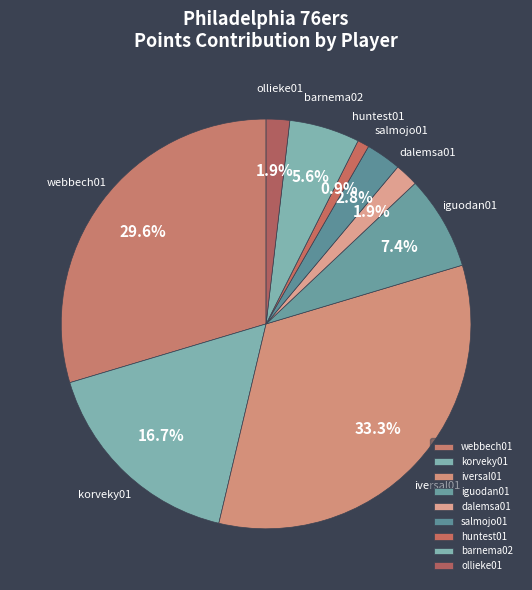

Do barnema02 and iversal01 together represent more than half of the pie?

No